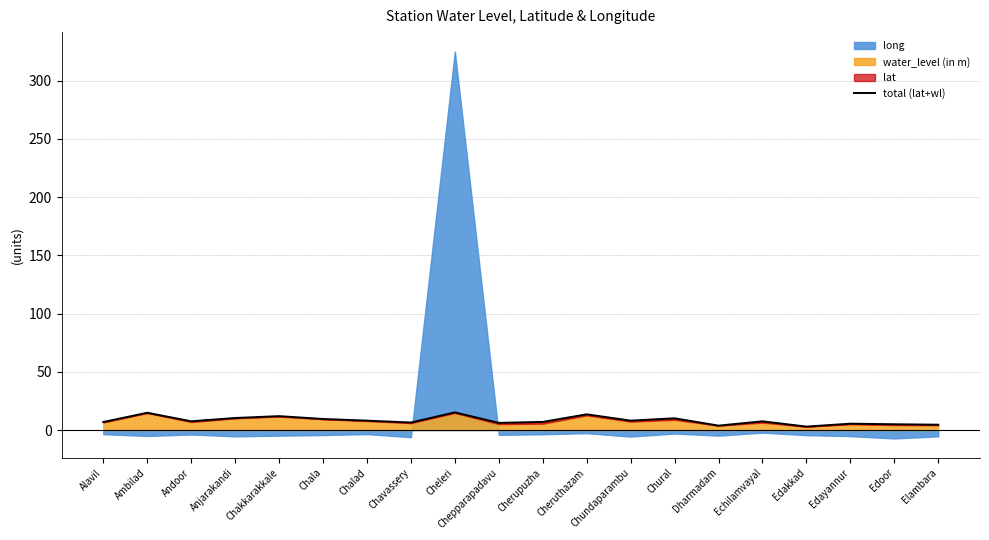

How many data points are less than 7?

9